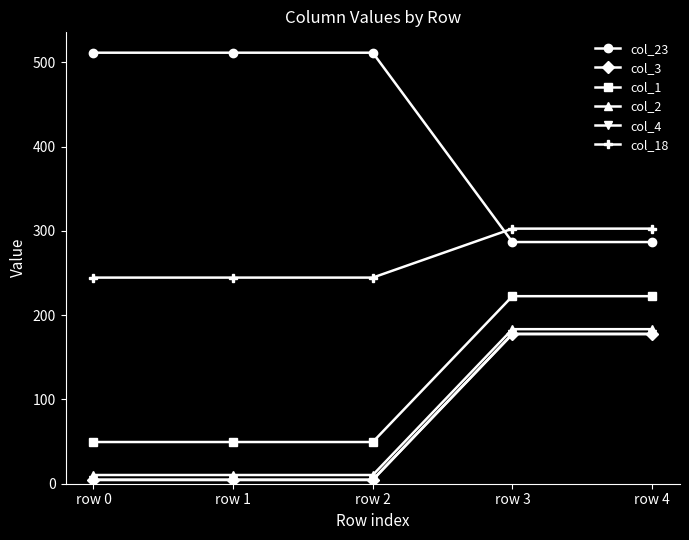

What is the value of the col_4 point at the 5th from the left?

177.9